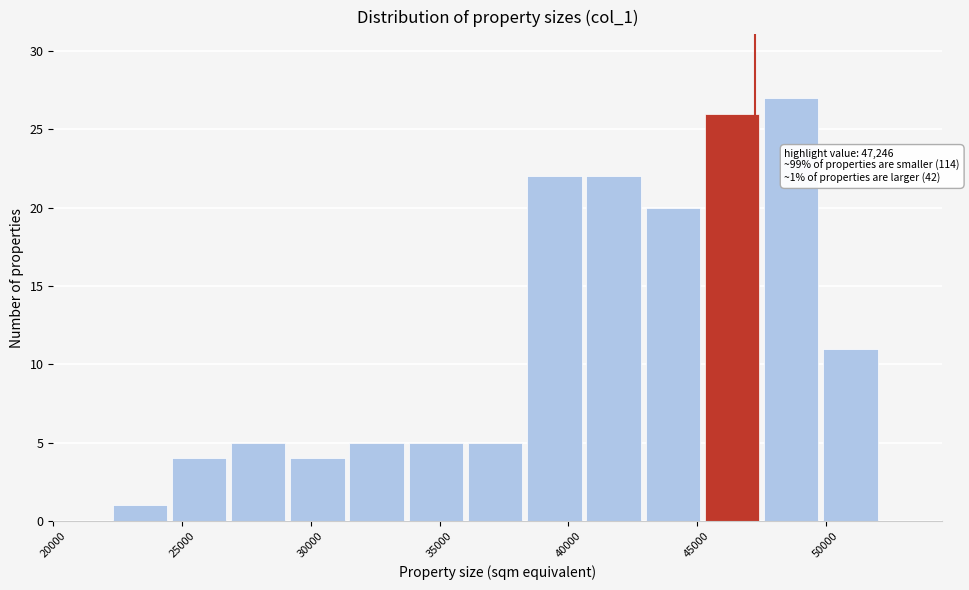

Which range on the x-axis has the tallest bar?

47600 to 49900